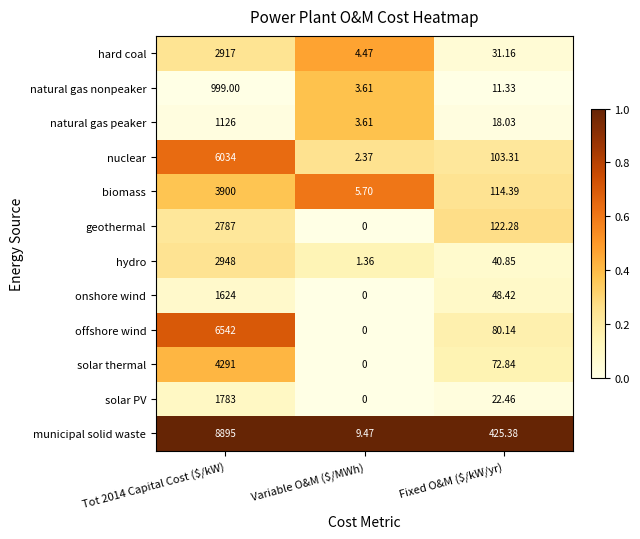

Which series has the largest total across all categories?

municipal solid waste